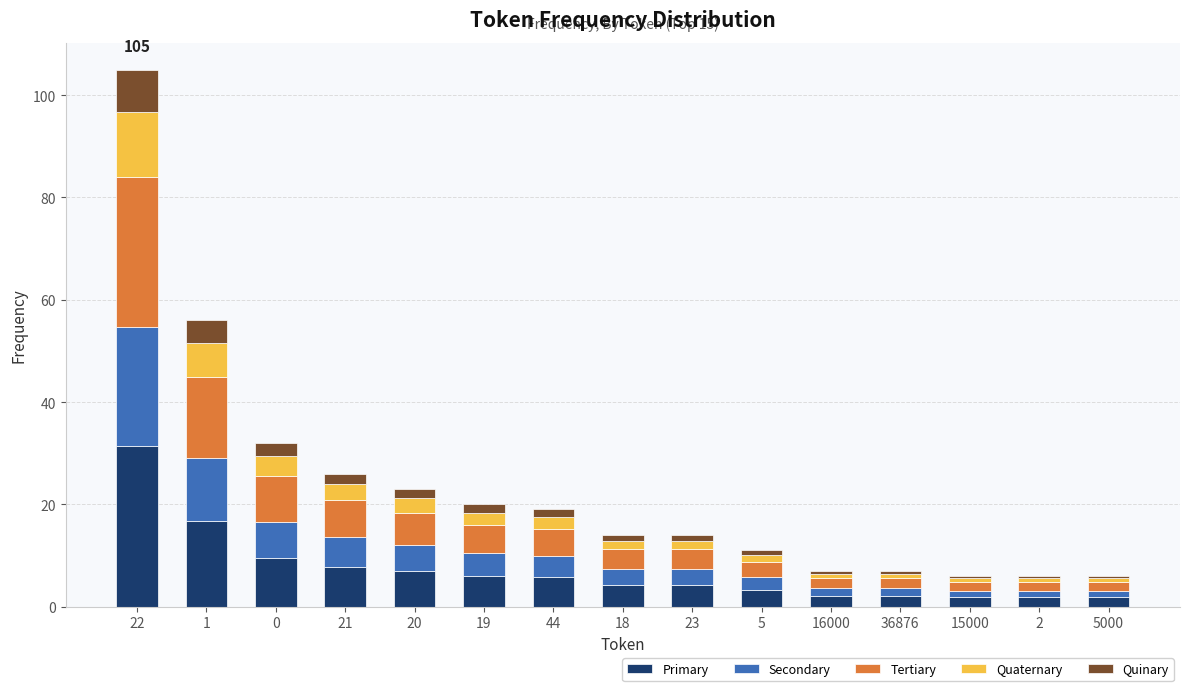

At which category is the sum across all series the highest?

22